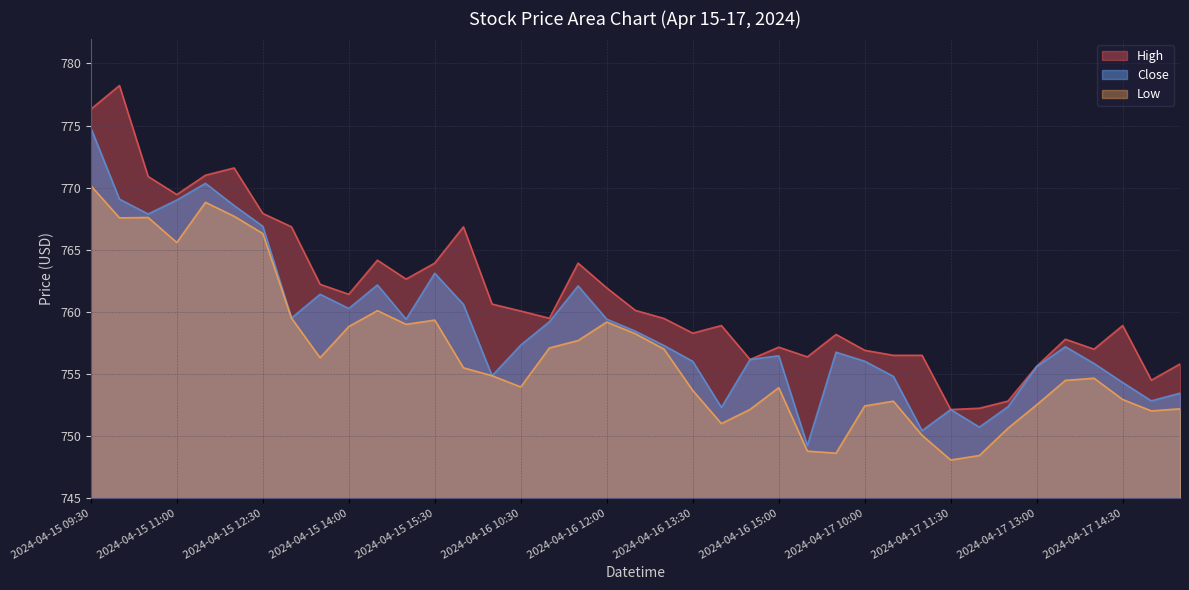

True or false: High and Low intersect in this chart.

False